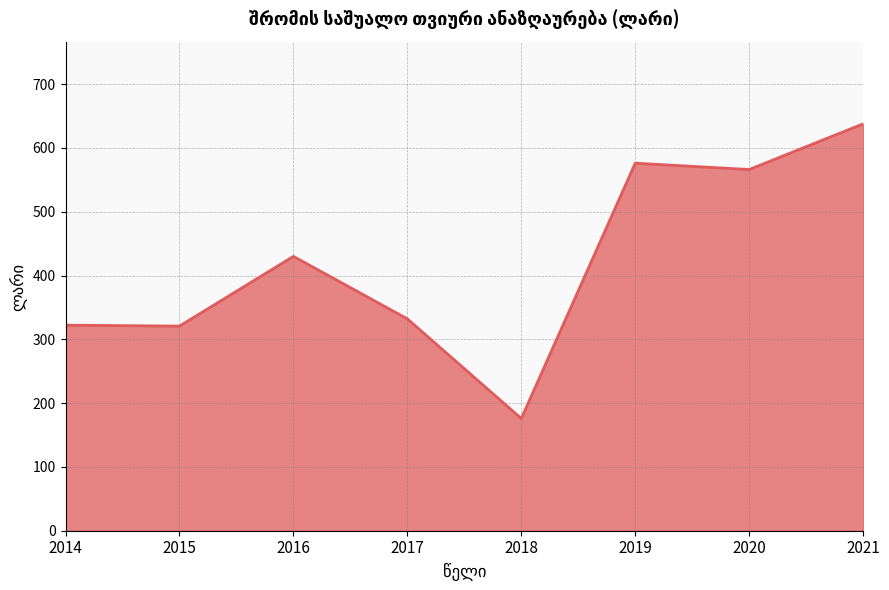

Which label corresponds to the largest value in the chart?

2021